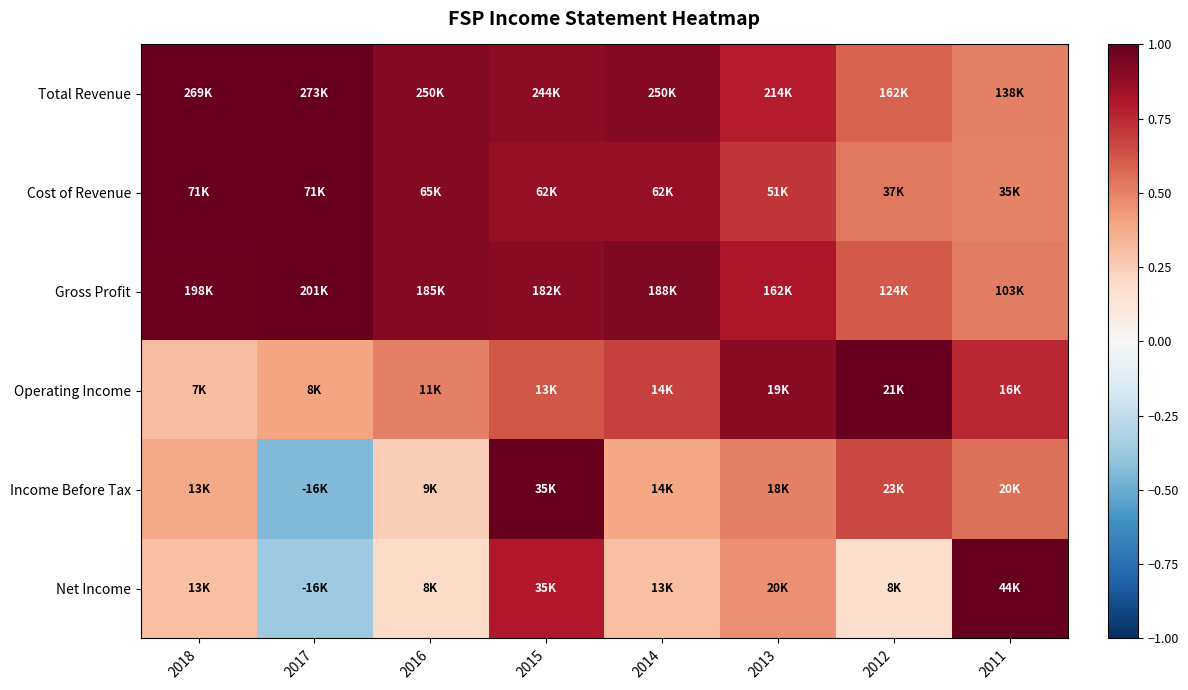

Reading left to right, list all the values displayed in this chart.

Total Revenue: 2018=1.0	2017=1.0	2016=0.9	2015=0.9	2014=0.9	2013=0.8	2012=0.6	2011=0.5
Cost of Revenue: 2018=1.0	2017=1.0	2016=0.9	2015=0.9	2014=0.9	2013=0.7	2012=0.5	2011=0.5
Gross Profit: 2018=1.0	2017=1.0	2016=0.9	2015=0.9	2014=0.9	2013=0.8	2012=0.6	2011=0.5
Operating Income: 2018=0.3	2017=0.4	2016=0.5	2015=0.6	2014=0.7	2013=0.9	2012=1.0	2011=0.8
Income Before Tax: 2018=0.4	2017=-0.4	2016=0.2	2015=1.0	2014=0.4	2013=0.5	2012=0.7	2011=0.6
Net Income: 2018=0.3	2017=-0.4	2016=0.2	2015=0.8	2014=0.3	2013=0.5	2012=0.2	2011=1.0